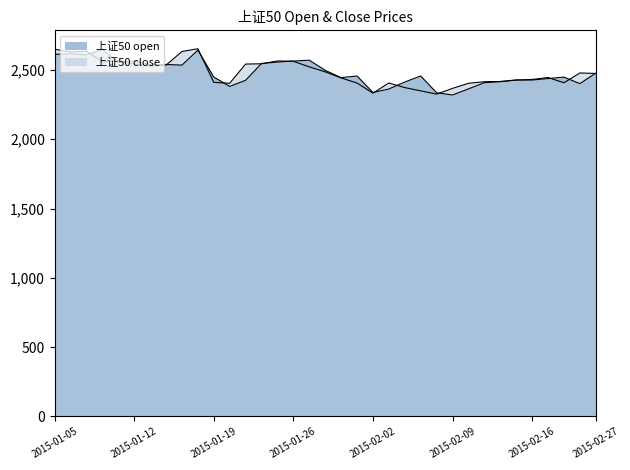

Between 2015-02-09 and 2015-02-13, which is larger?

2015-02-13